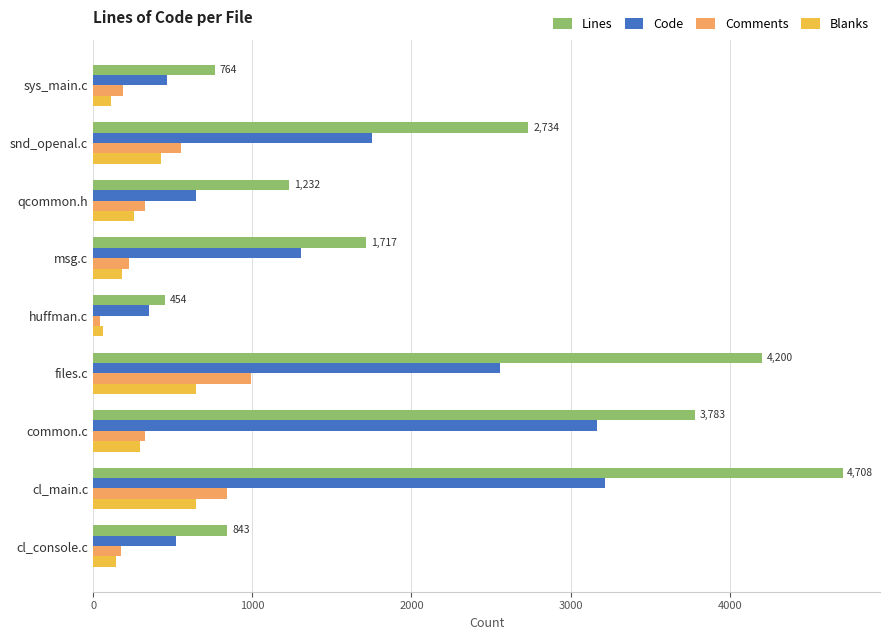

Which series has the largest range (max minus min)?

Lines